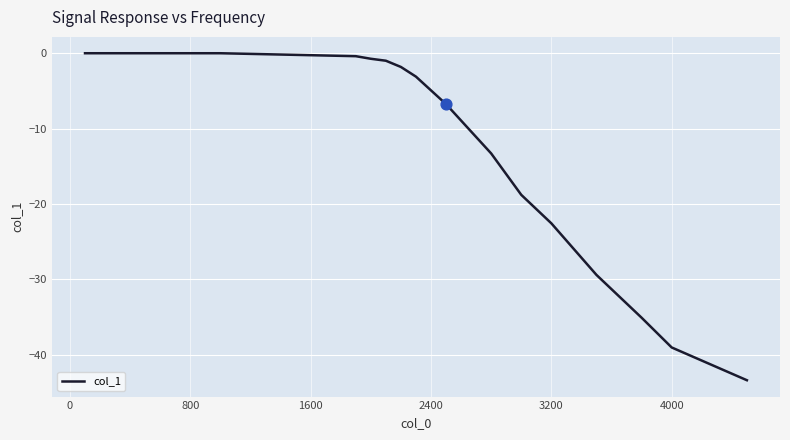

What is the difference between the maximum and minimum values?

43.4